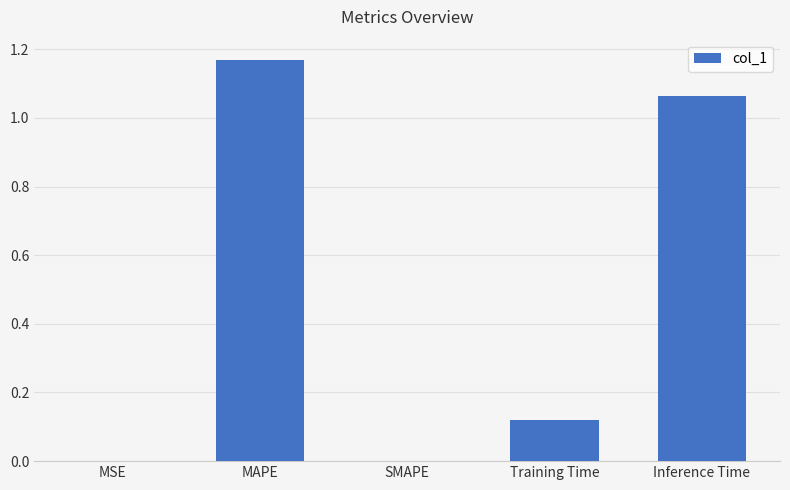

What is the sum of all values?

2.4